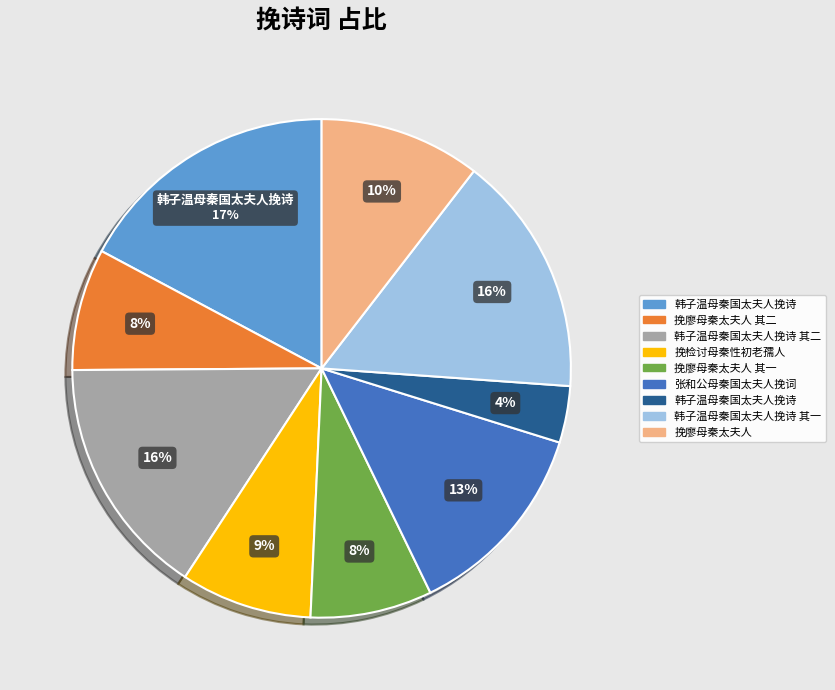

How many slices are in this pie chart?

9